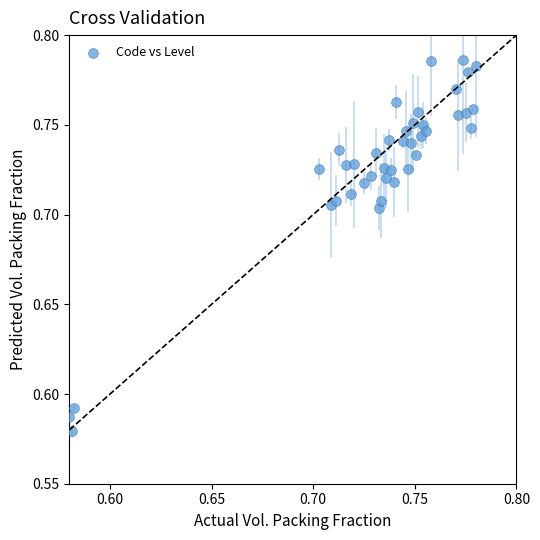

Count the number of points in this scatter plot.

40